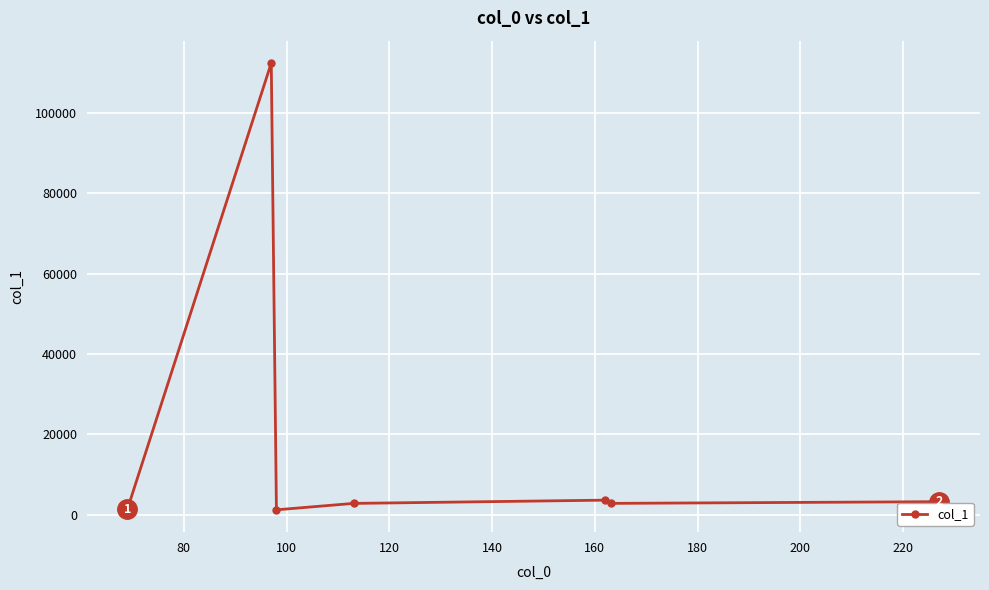

What is the maximum value shown in the chart?

112441.7